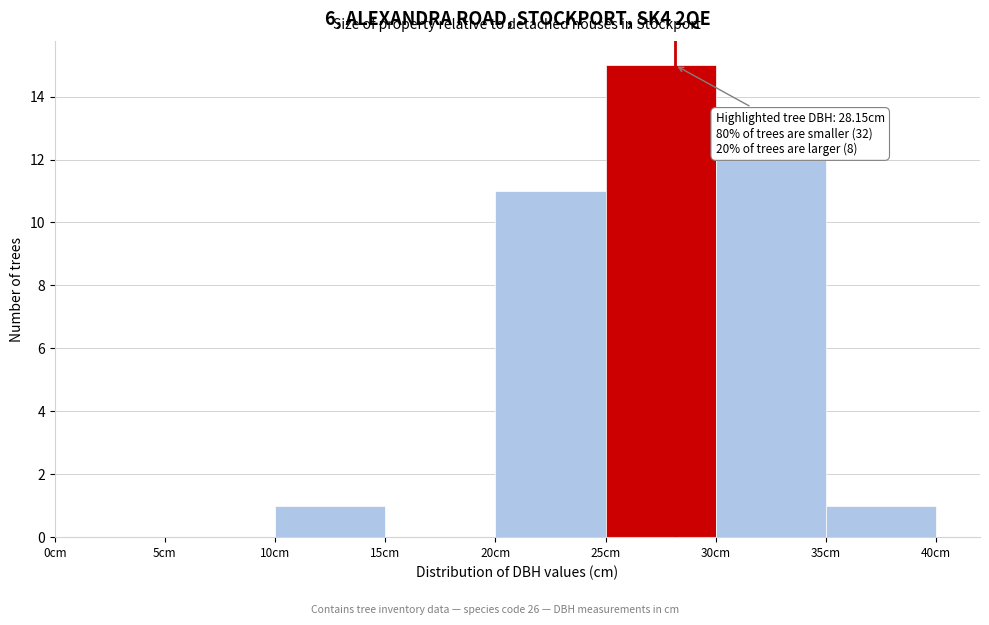

Which range on the x-axis has the tallest bar?

25 to 30